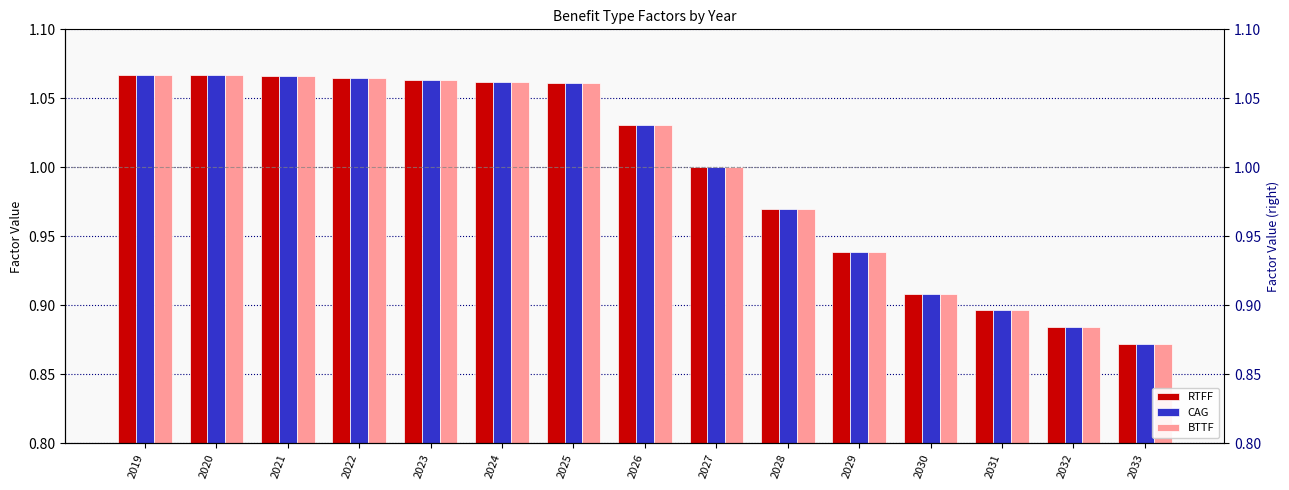

How many data points does each series have?

15